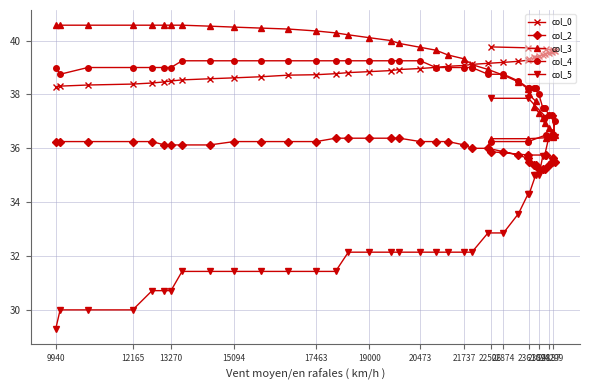

List the series in order of their peak value, highest first.

col_3, col_0, col_4, col_5, col_2